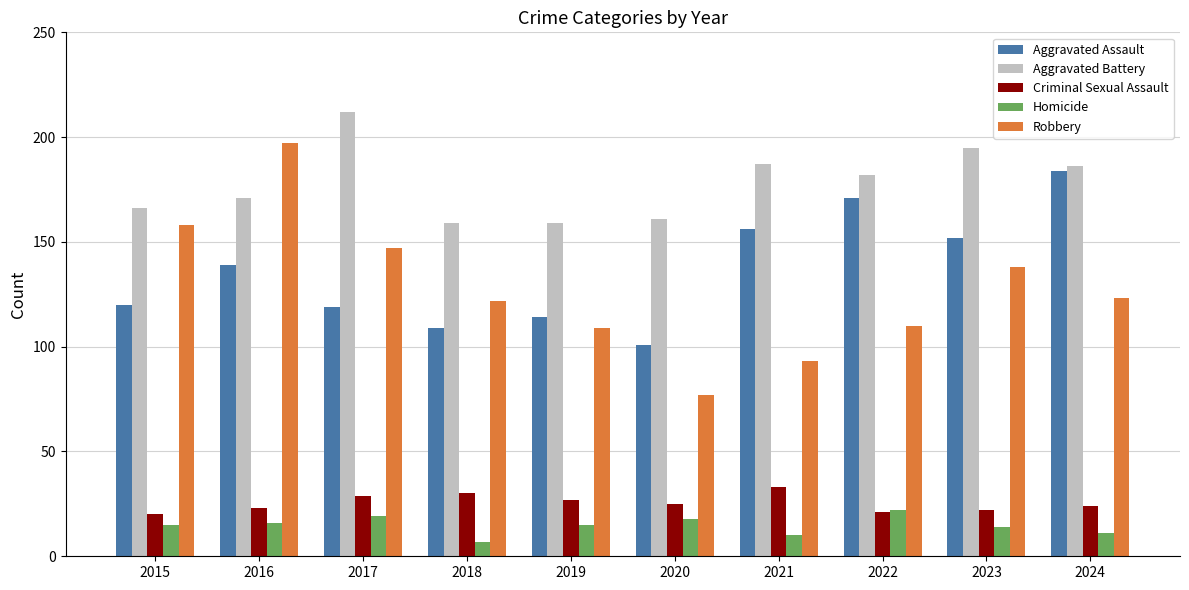

What is the total value across all series at 2017?

526